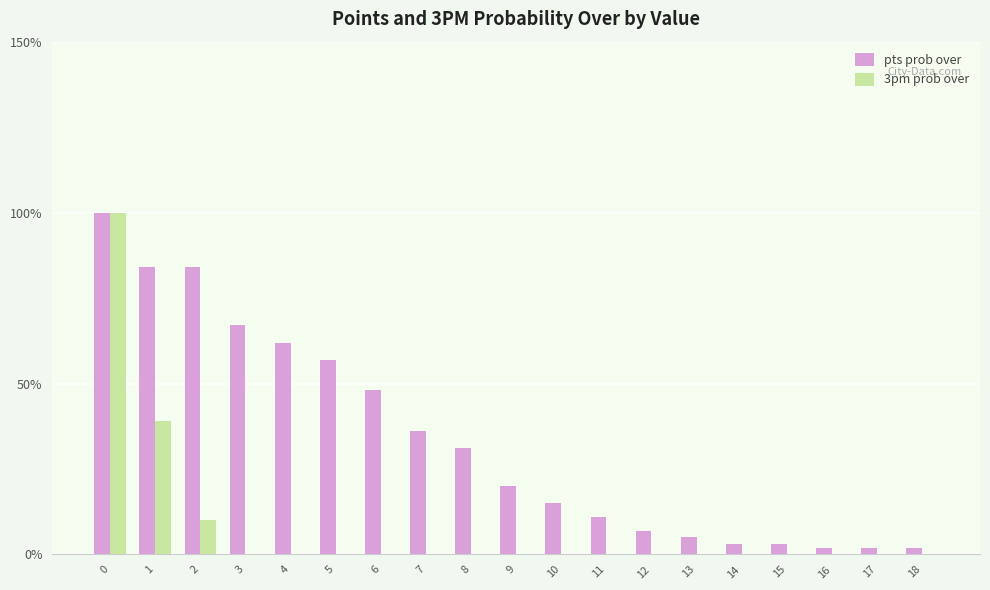

The value of pts prob over at 2 is 23. True or false?

False